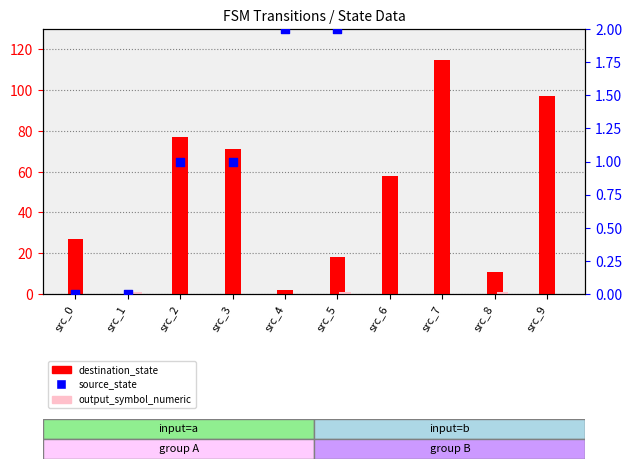

Which series has the largest Y range (max minus min)?

destination_state